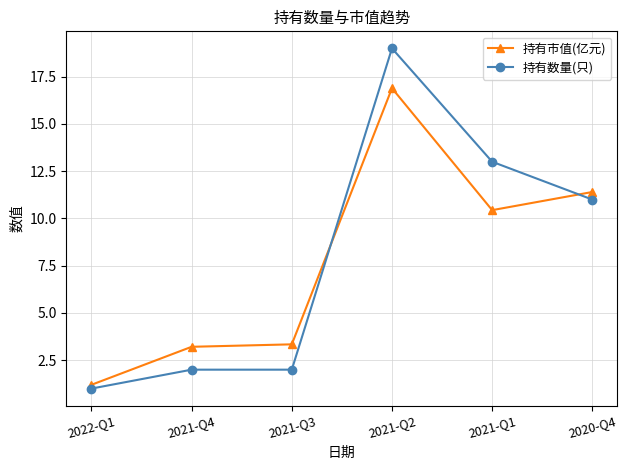

What is the label of the 5th point from the left?

2021-Q1